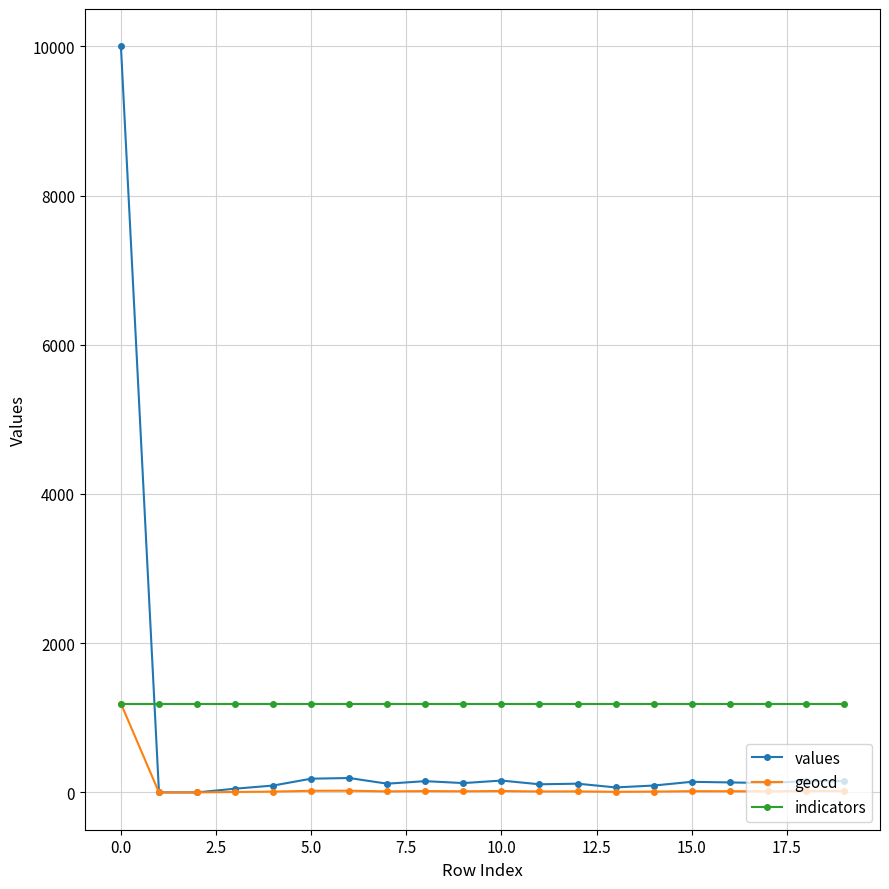

True or false: values and indicators intersect in this chart.

True